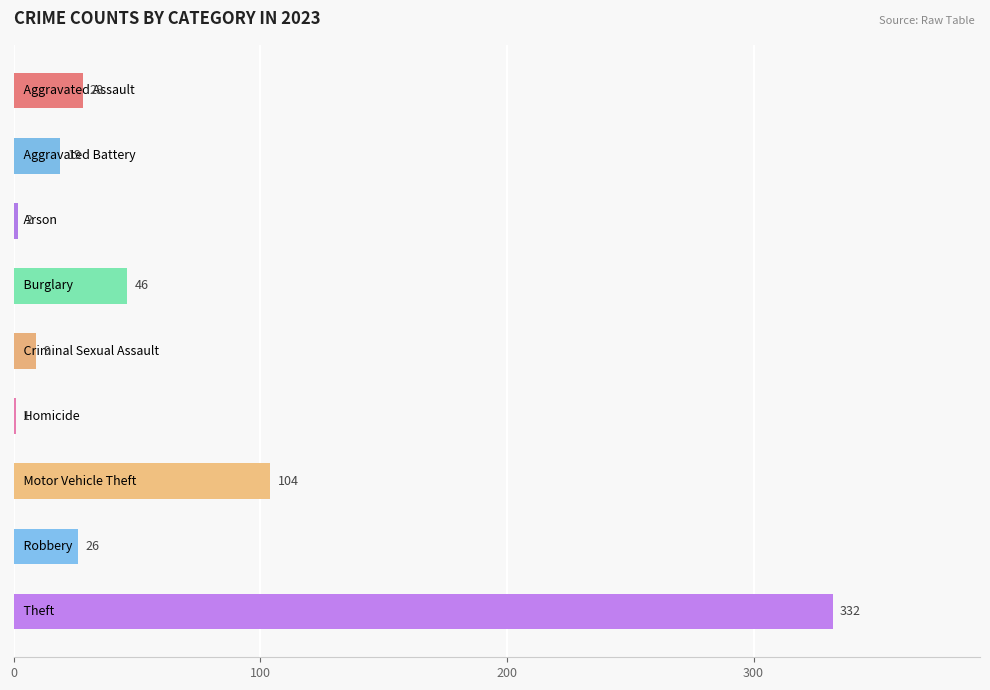

What is the maximum value shown in the chart?

332